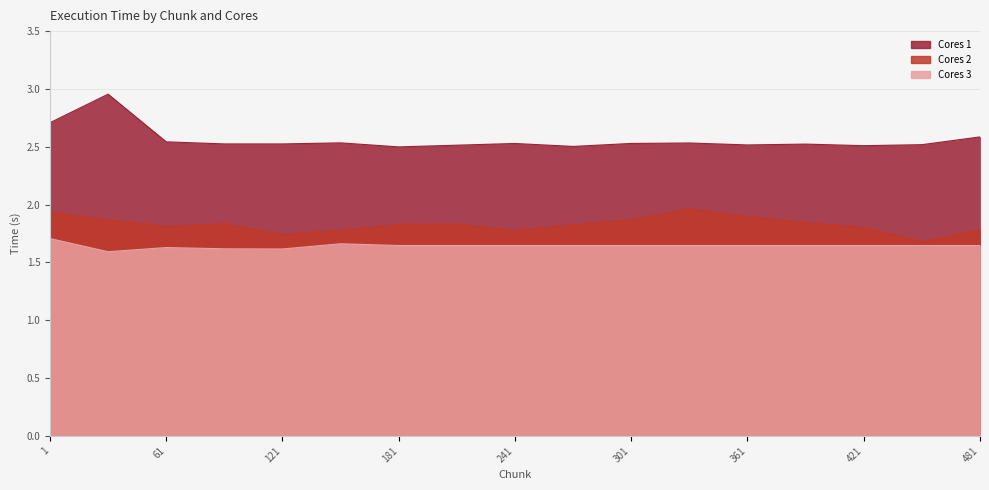

How many interior local peaks does the Cores 3 series have?

2